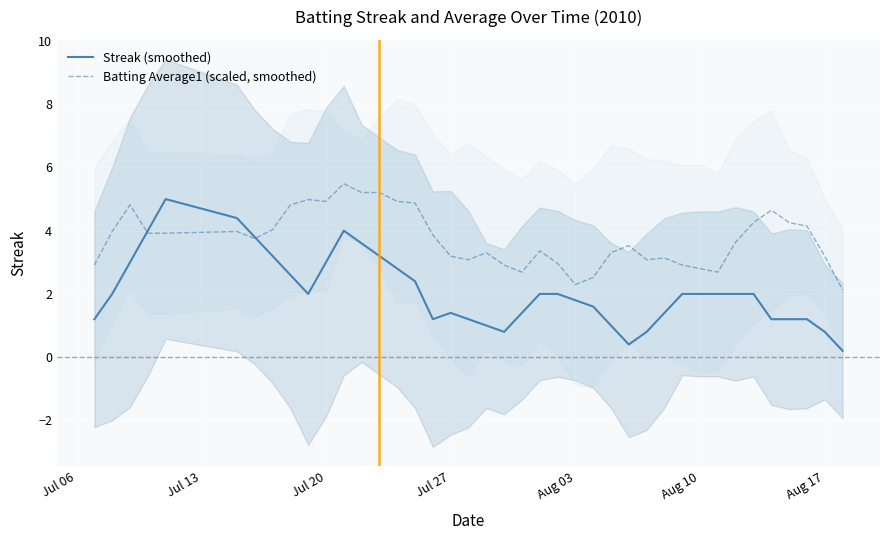

What is the highest value of the Streak (smoothed) series?

5.0